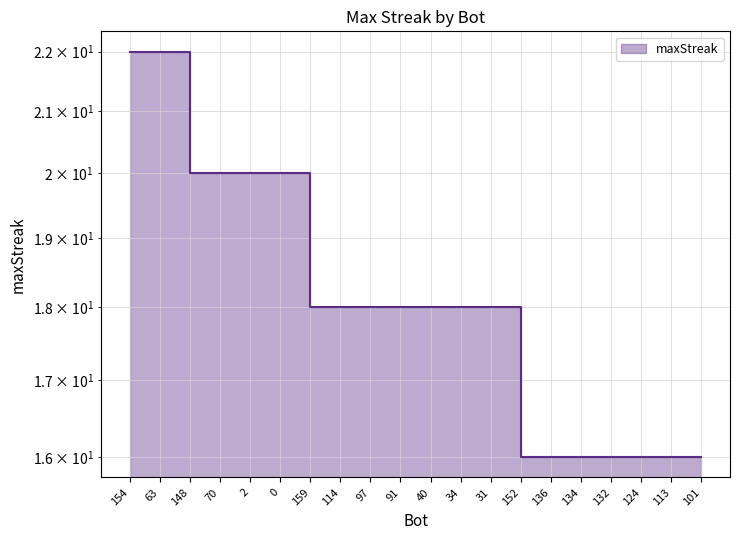

True or false: the data shows 24 at 31.

False